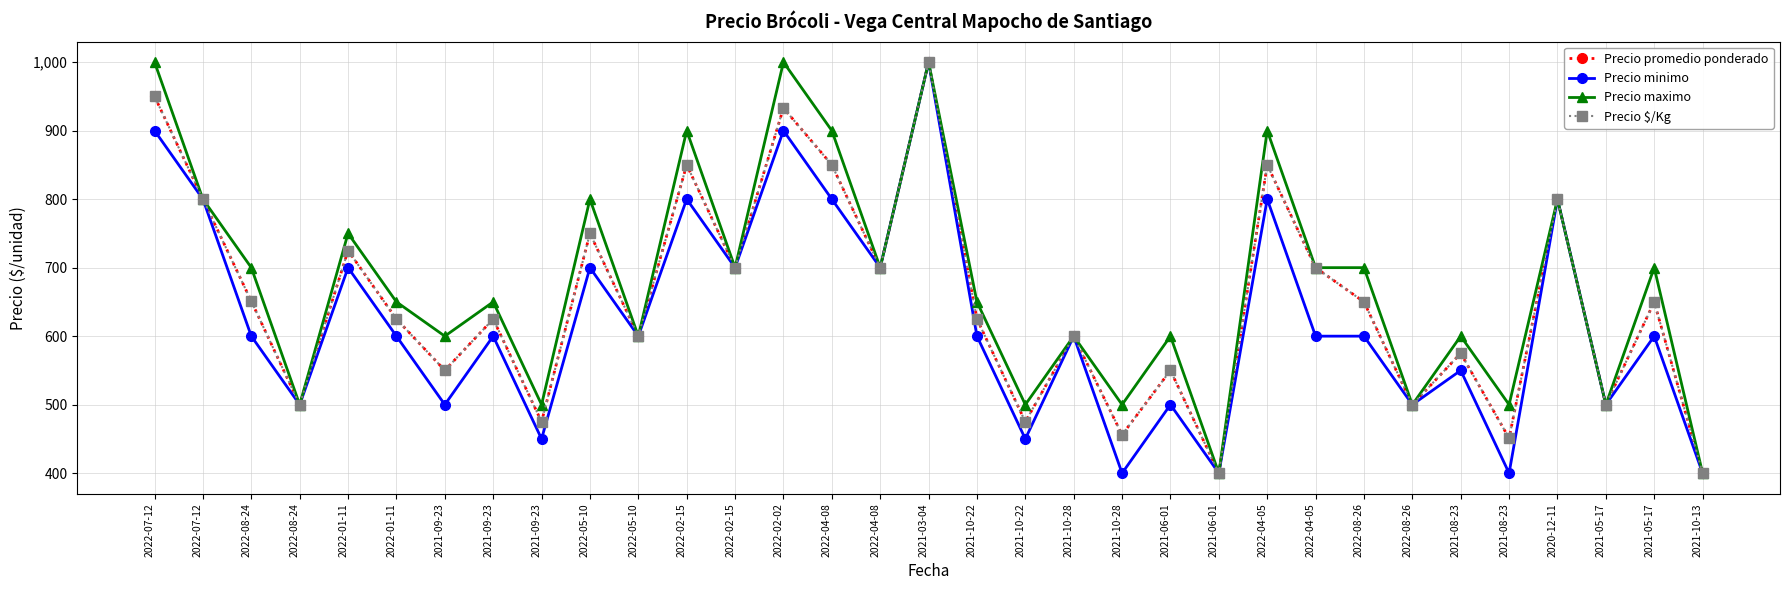

True or false: Precio maximo and Precio $/Kg intersect in this chart.

False